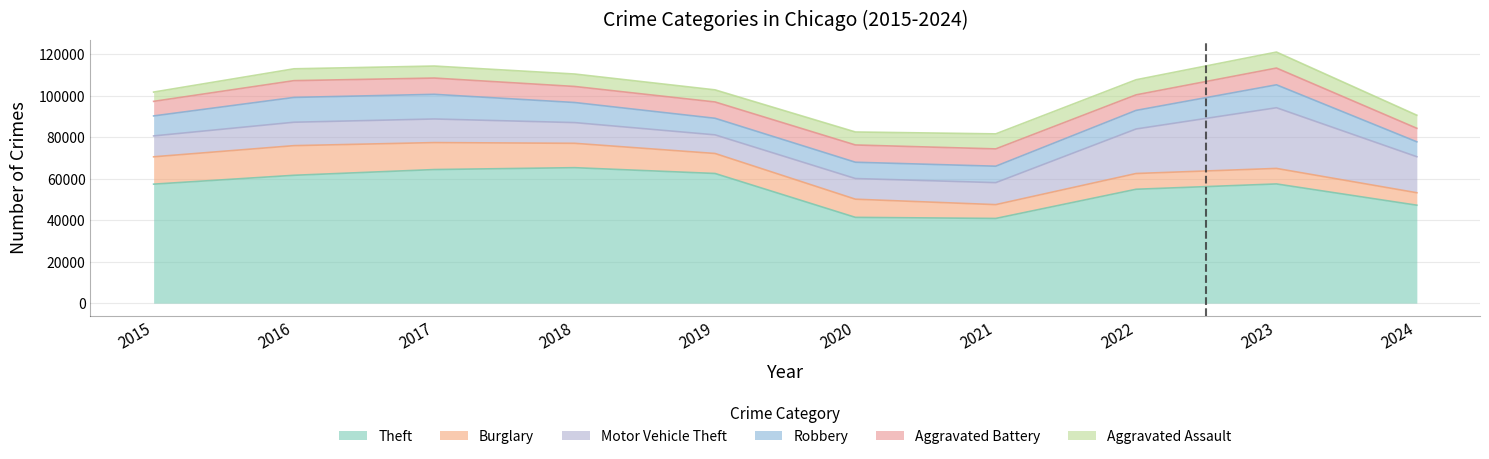

What is the value of the Robbery point at the 6th from the left?

7855